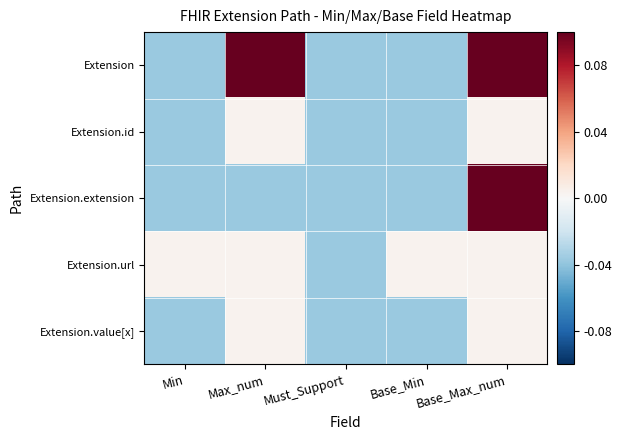

Reading left to right, transcribe all the data shown in this chart.

Extension: Min=-0.0	Max_num=0.2	Must_Support=-0.0	Base_Min=-0.0	Base_Max_num=0.2
Extension.id: Min=-0.0	Max_num=0.0	Must_Support=-0.0	Base_Min=-0.0	Base_Max_num=0.0
Extension.extension: Min=-0.0	Max_num=-0.0	Must_Support=-0.0	Base_Min=-0.0	Base_Max_num=0.2
Extension.url: Min=0.0	Max_num=0.0	Must_Support=-0.0	Base_Min=0.0	Base_Max_num=0.0
Extension.value[x]: Min=-0.0	Max_num=0.0	Must_Support=-0.0	Base_Min=-0.0	Base_Max_num=0.0